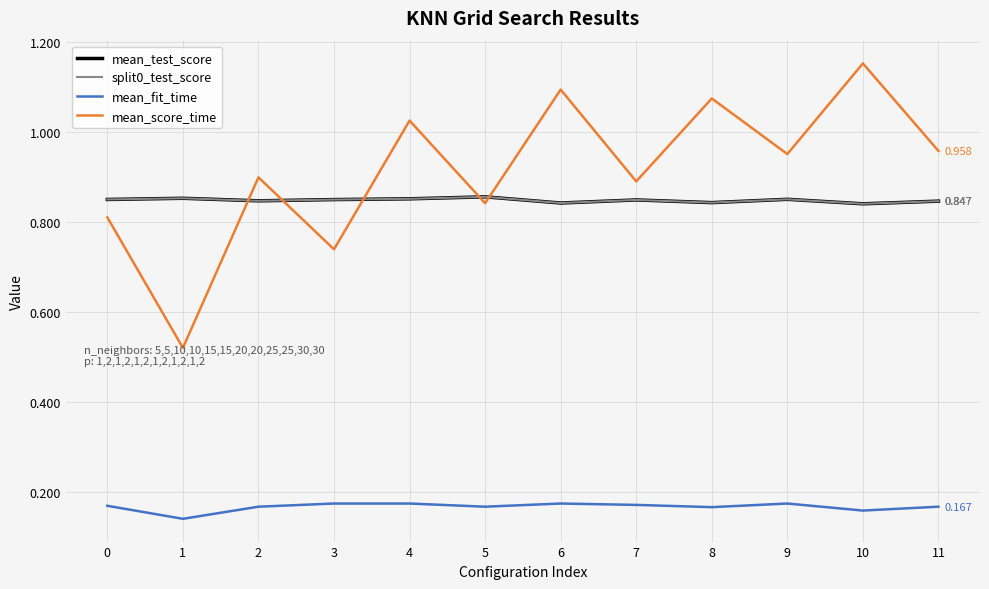

At which category does mean_score_time reach its first local valley?

1